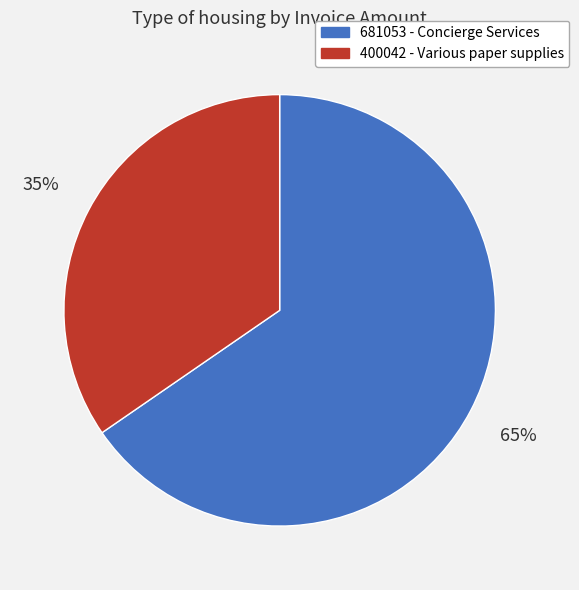

To the nearest percent, what percentage of the pie is 400042?

35%